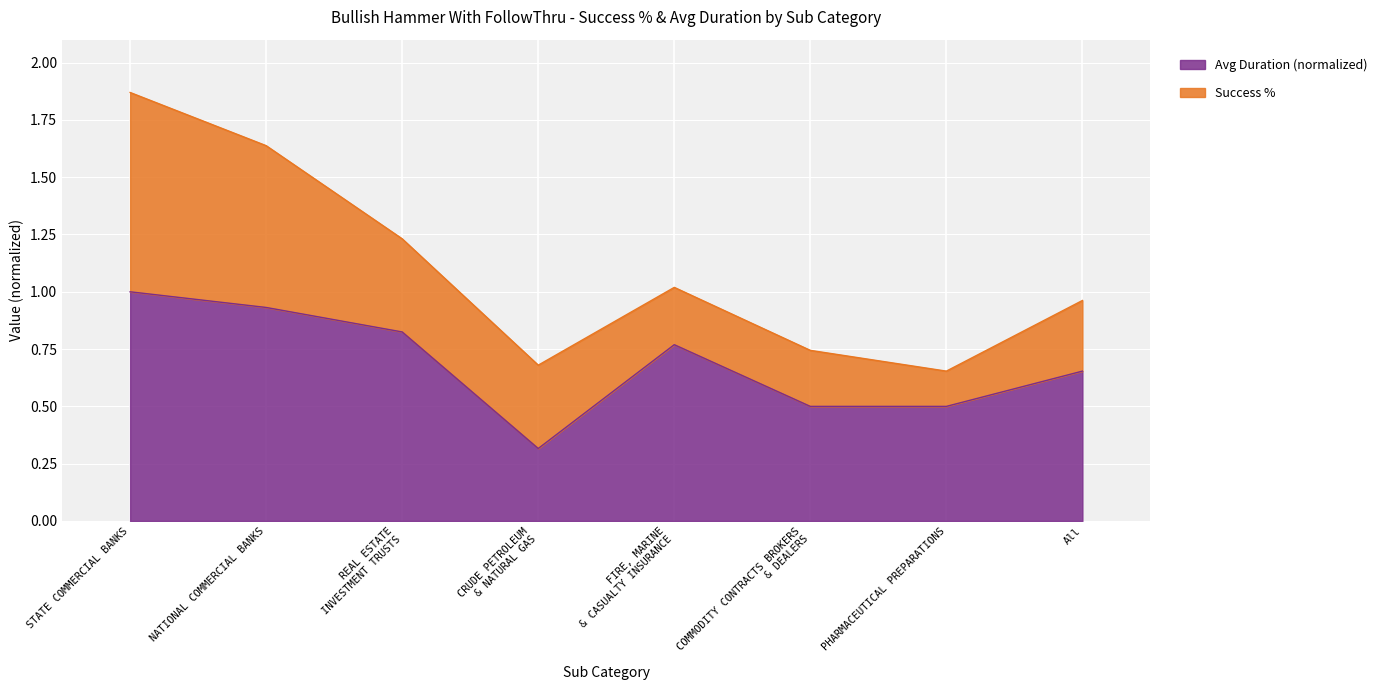

What position from the right is FIRE, MARINE & CASUALTY INSURANCE?

4